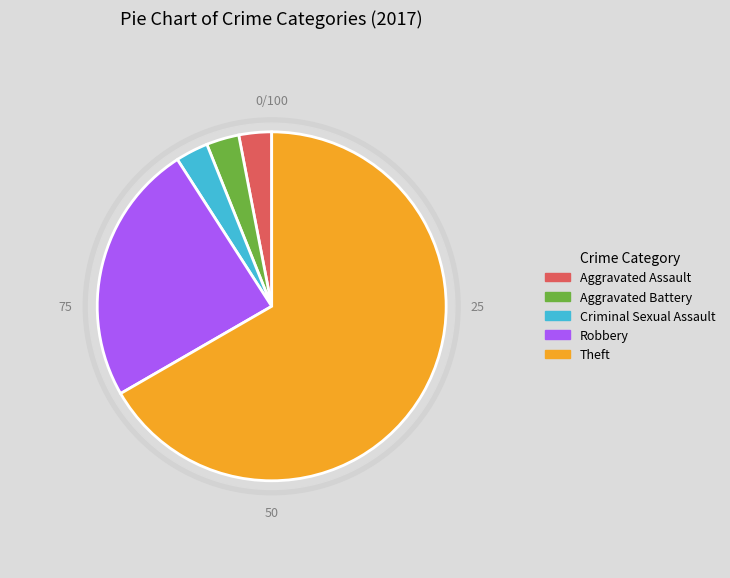

Is Theft the majority of the pie?

Yes